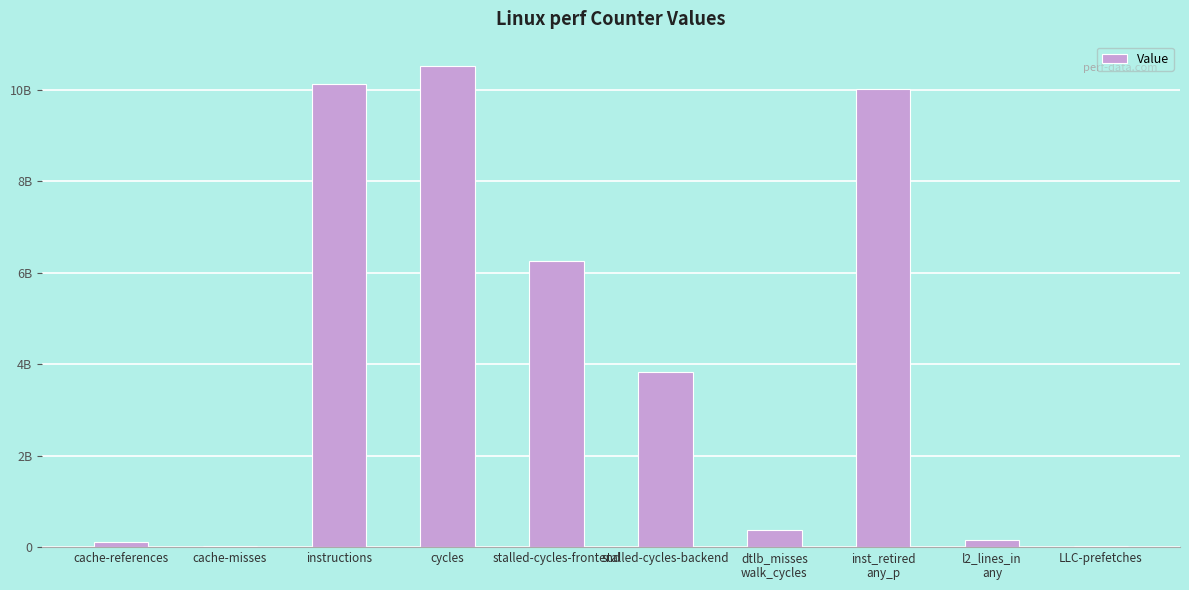

What is the greatest value displayed?

10520901978